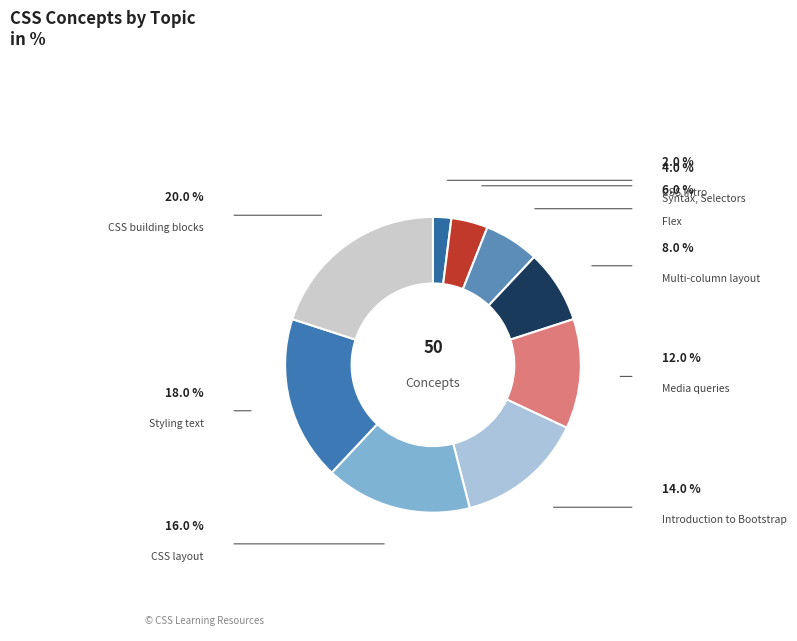

Which slice is the largest?

CSS building blocks